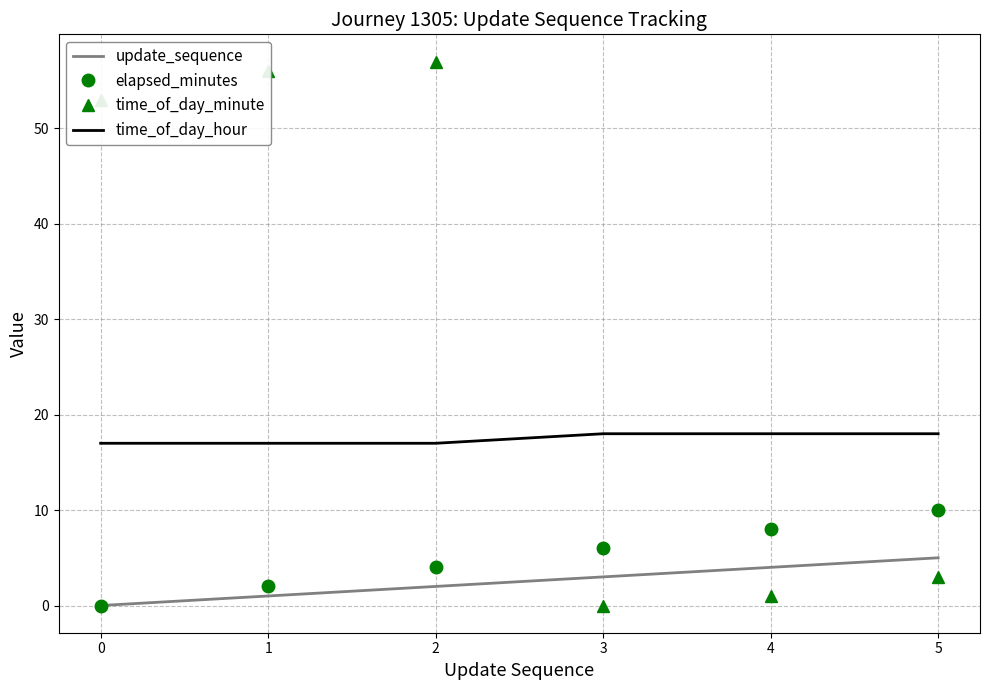

Is it true that elapsed_minutes equals 2 at 1?

True